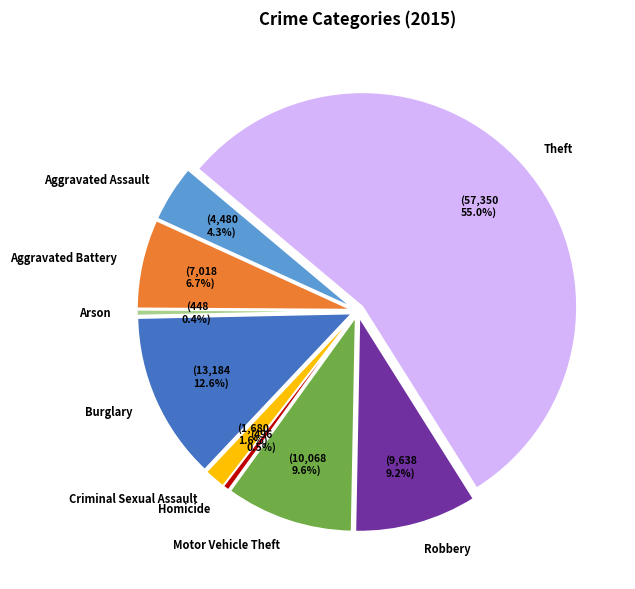

Which category has the biggest portion of the pie?

Theft